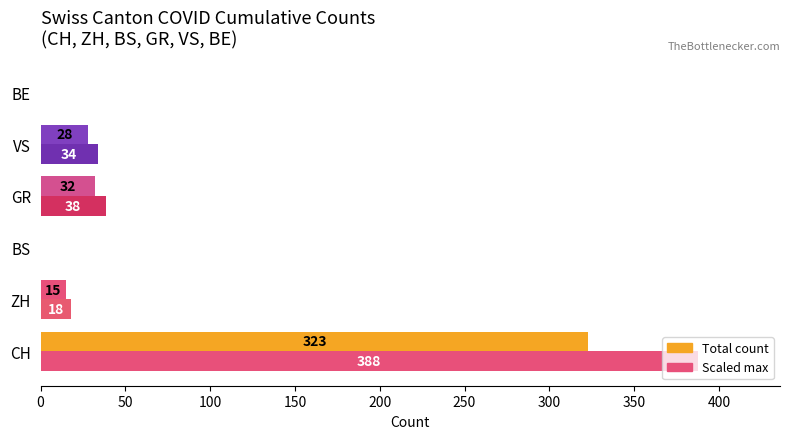

At how many categories does at least one series exceed 7?

4